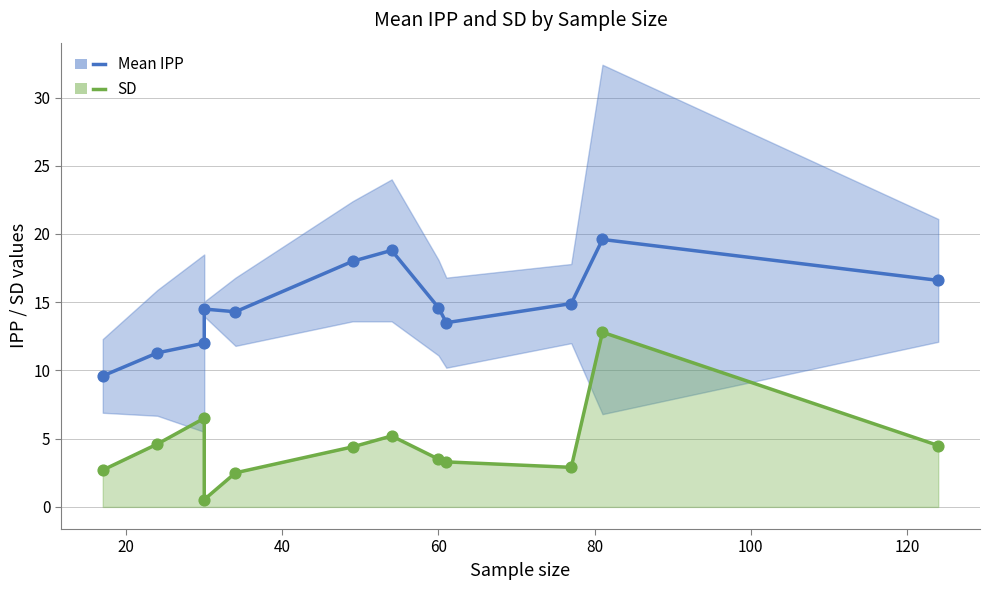

What are all the series names shown in the legend?

Mean IPP, SD